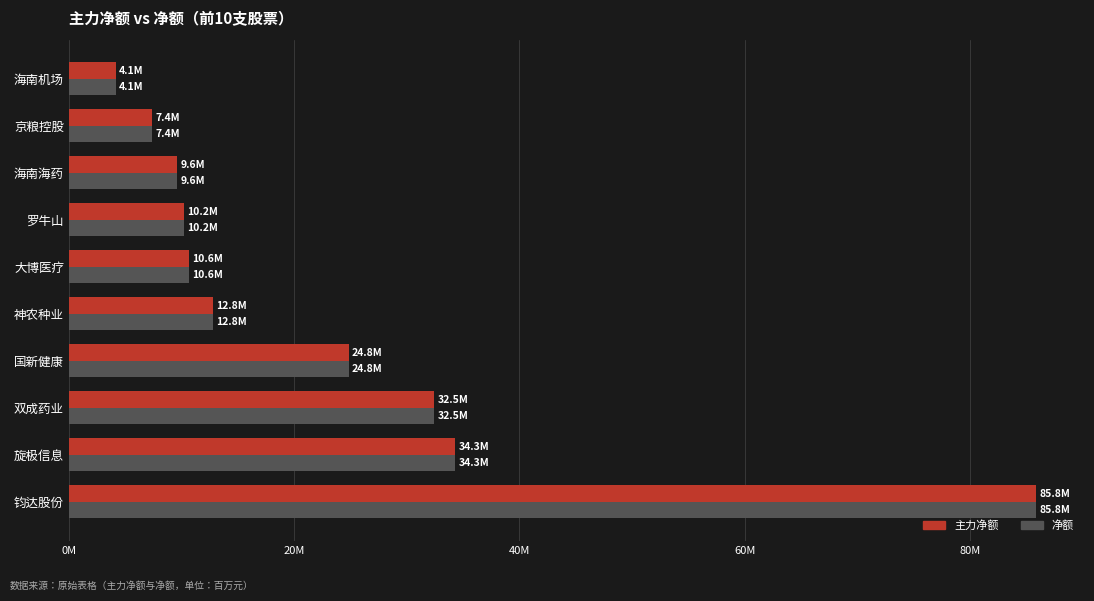

What are all the series names shown in the legend?

主力净额, 净额